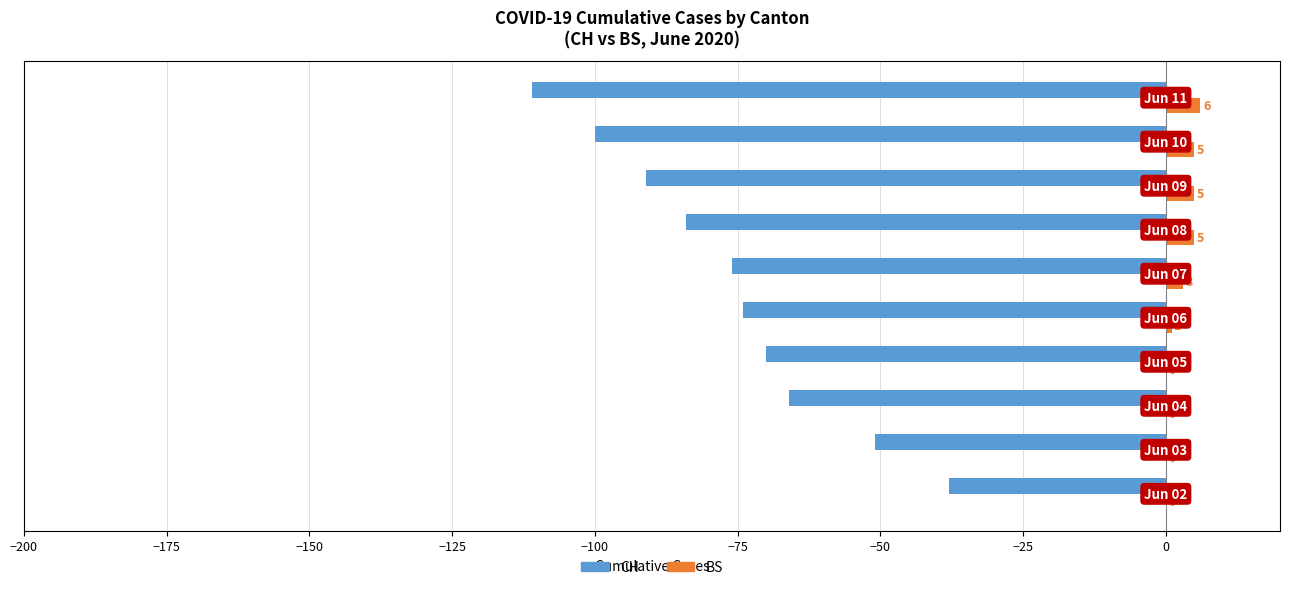

What is the value of the BS bar at the 8th from the left?

5